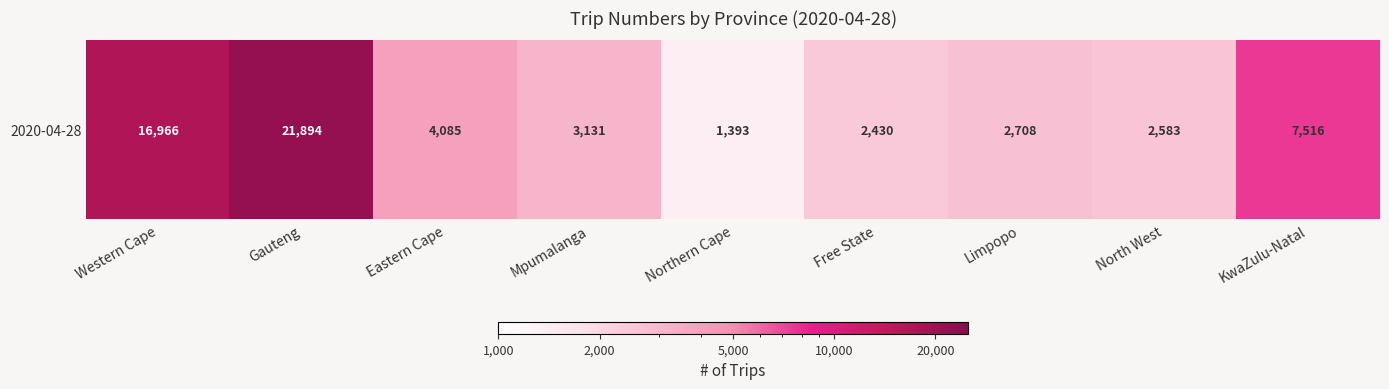

List the labels in order of value, smallest first.

Northern Cape, Free State, North West, Limpopo, Mpumalanga, Eastern Cape, KwaZulu-Natal, Western Cape, Gauteng